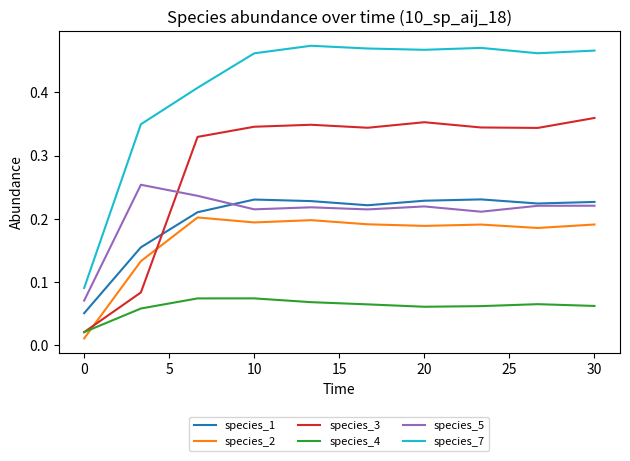

Which series has the largest total across all categories?

species_7